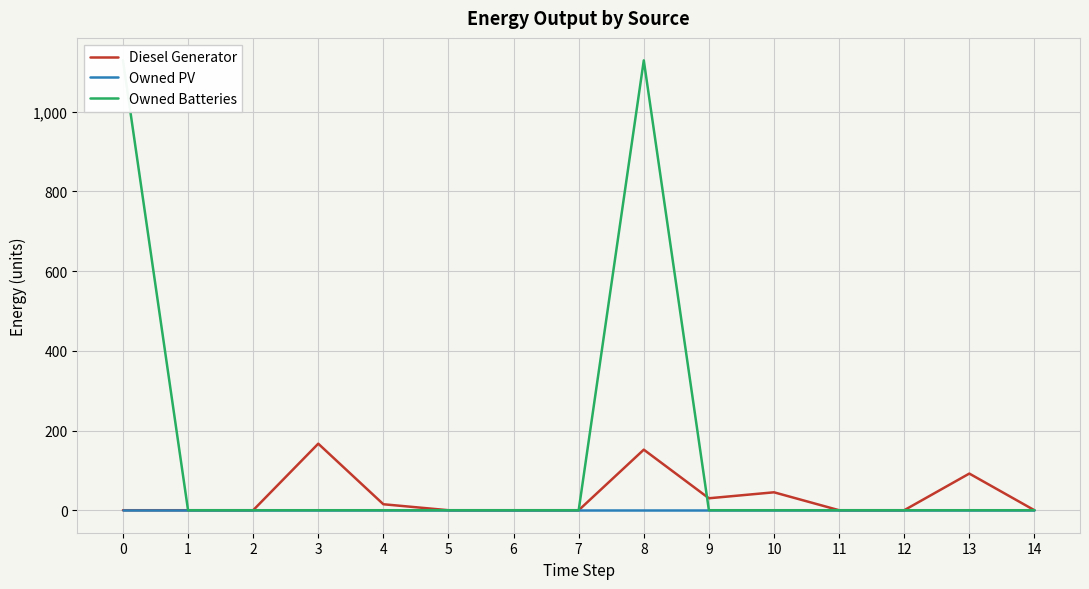

True or false: Owned Batteries has a value of 378 at 4.

False